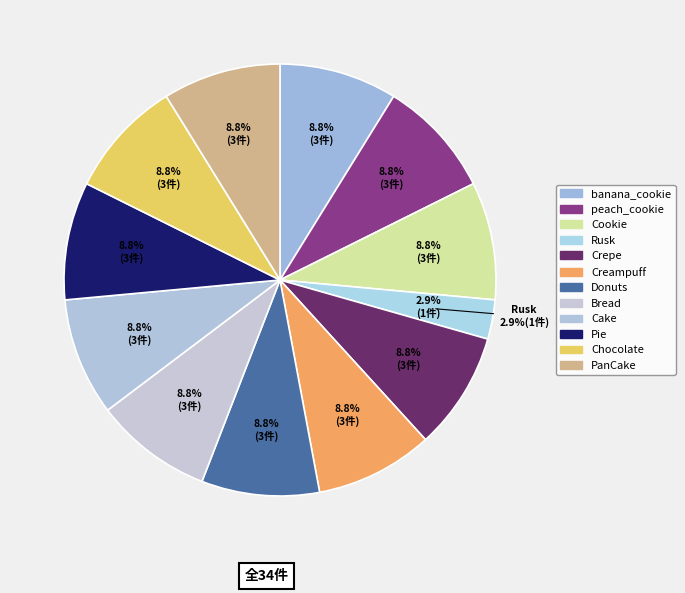

Which category has the biggest portion of the pie?

banana_cookie